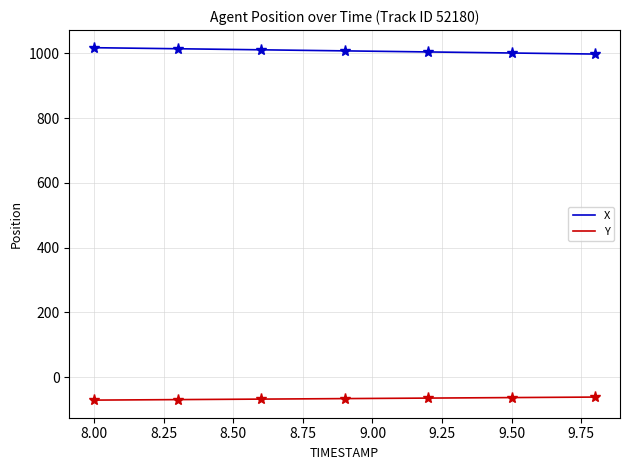

Does the chart have visible grid lines?

Yes